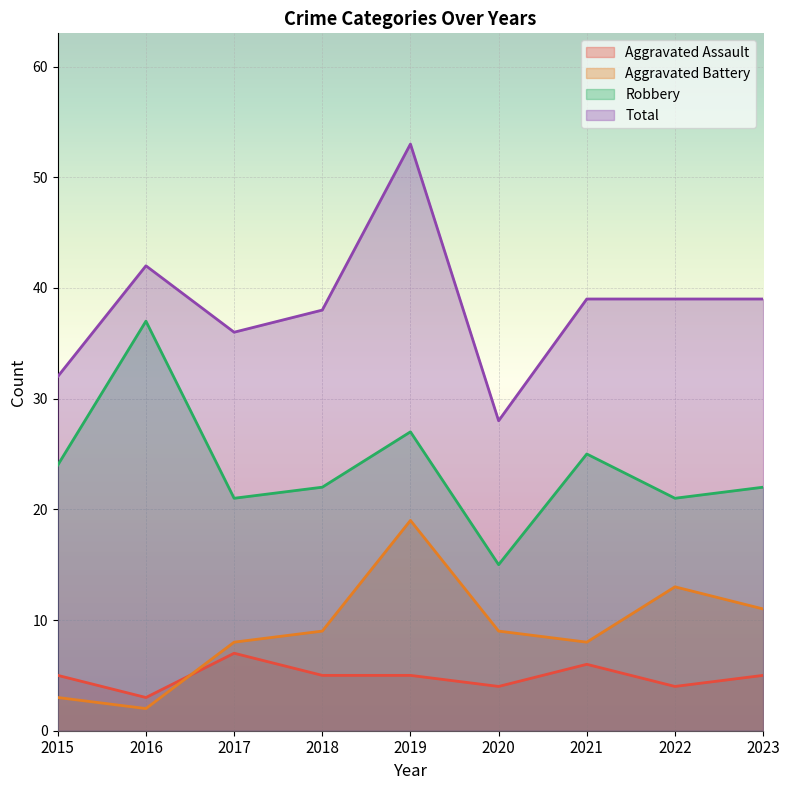

What is the value of the Total point at the 4th from the left?

38